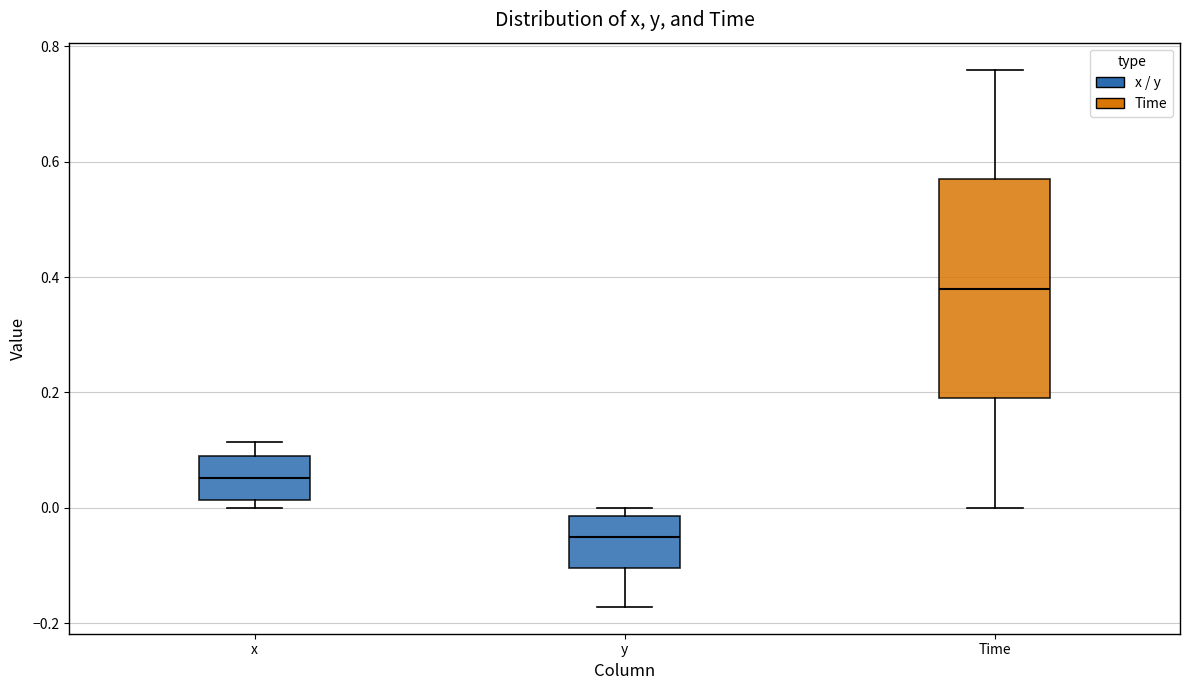

Reading left to right, read every box against the y-axis: the position of its median line, the range the box covers, and the ends of its whiskers. The values are not printed on the chart, so give them approximately, as read against the axis.

x: median 0.06, box 0.02 to 0.08, whiskers 0.00 to 0.12
y: median -0.06, box -0.10 to -0.02, whiskers -0.18 to 0.00
Time: median 0.38, box 0.20 to 0.58, whiskers 0.00 to 0.76